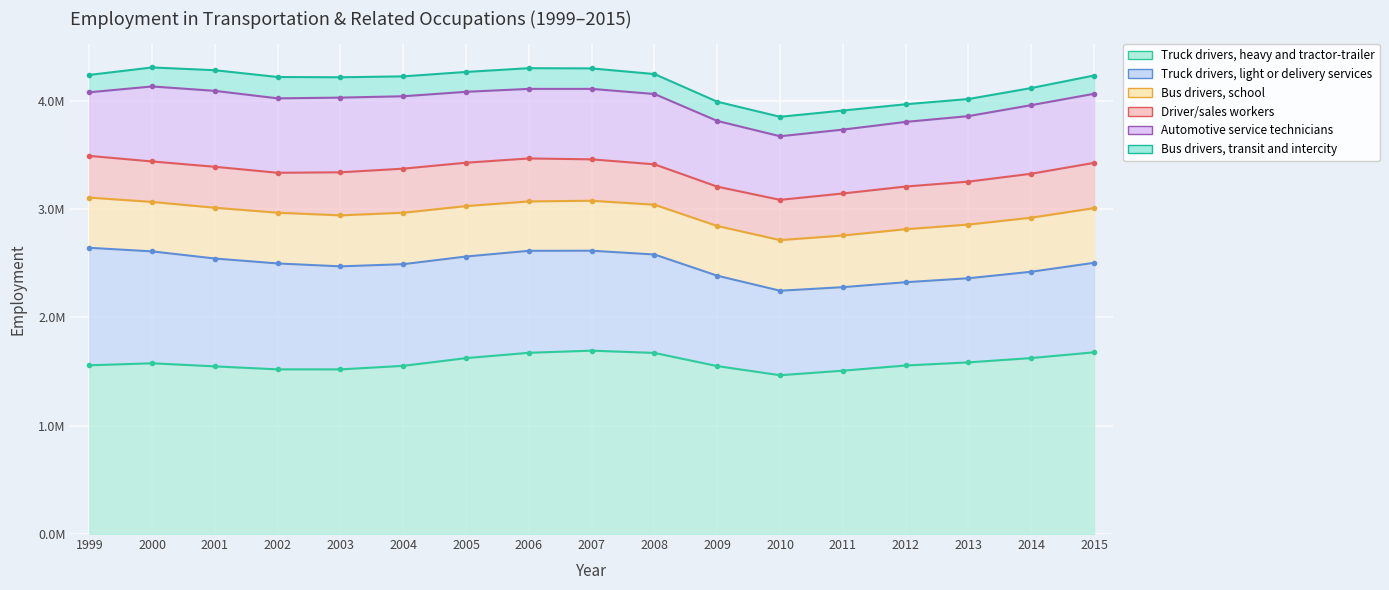

What is the value of the Automotive service technicians point at the 9th from the left?

650780